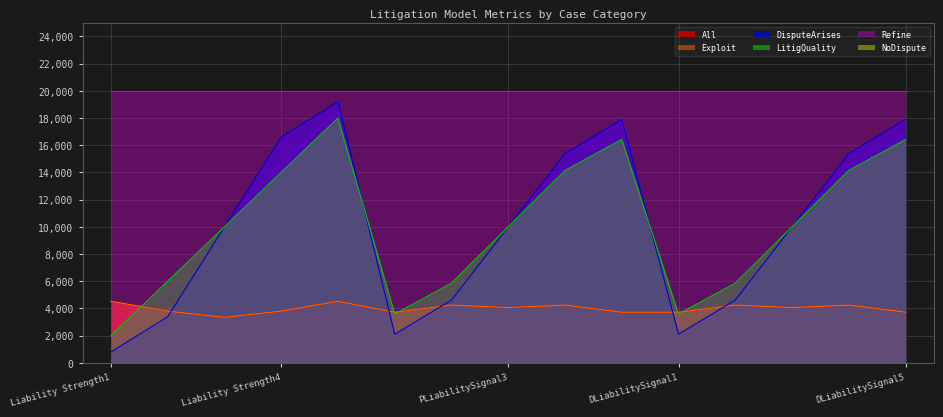

True or false: All and Refine cross at least once.

False